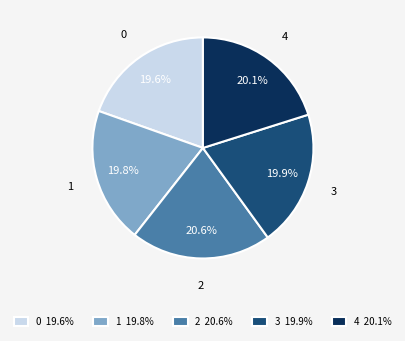

What percentage do 0 and 1 together represent?

39.4%